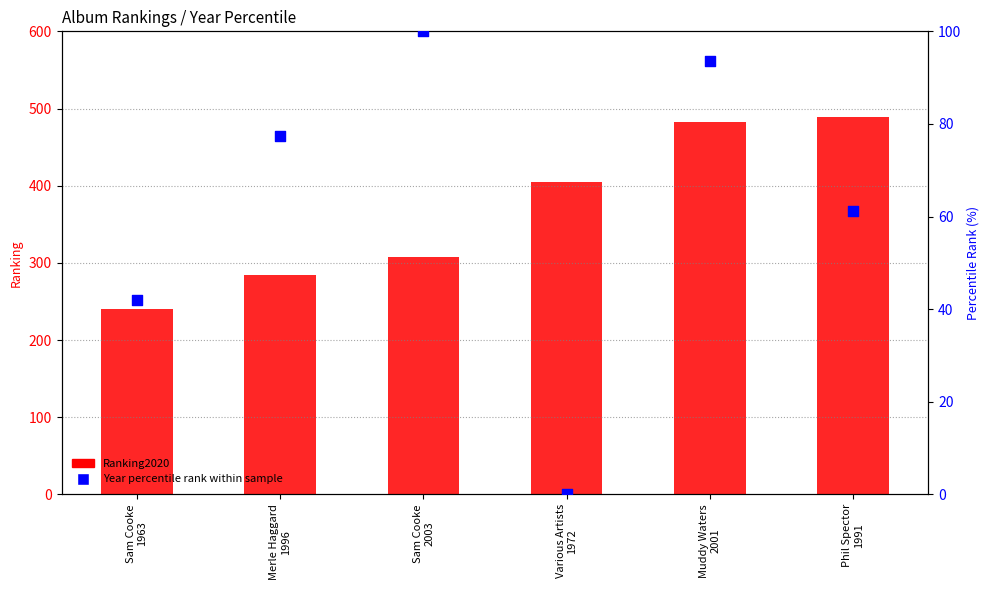

Is the value of Ranking2020 at Various Artists
1972 greater than the value of Year percentile rank within sample at Various Artists
1972?

Yes